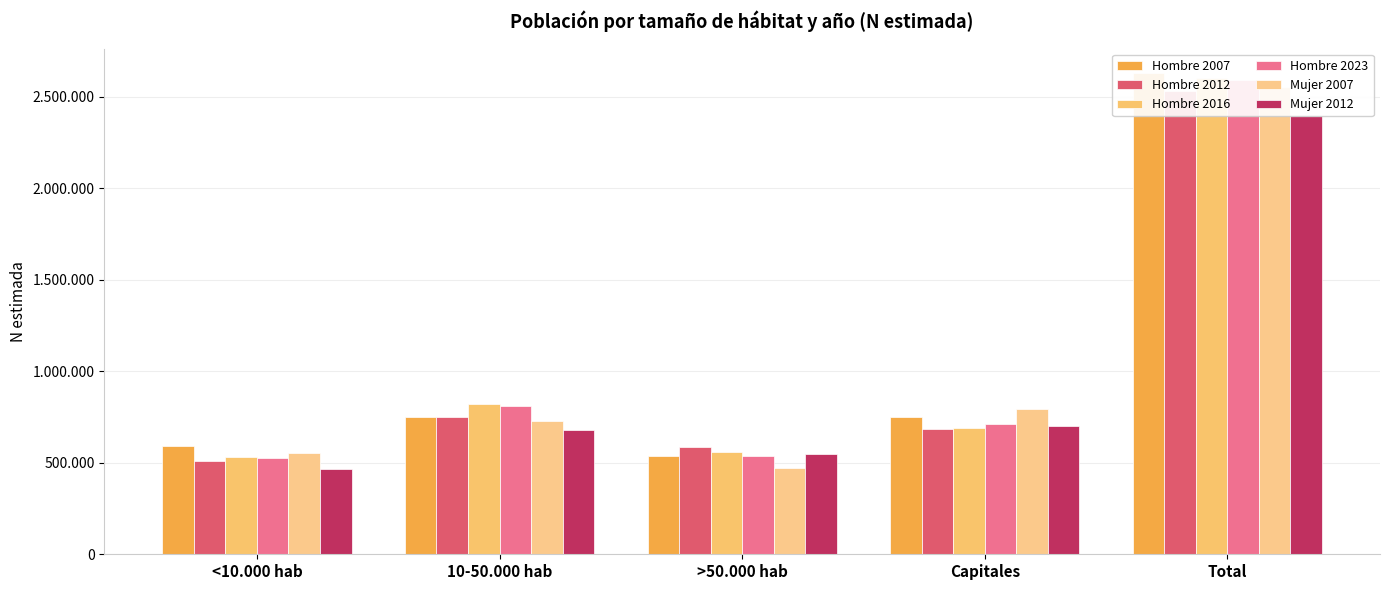

Which series has the largest range (max minus min)?

Hombre 2007